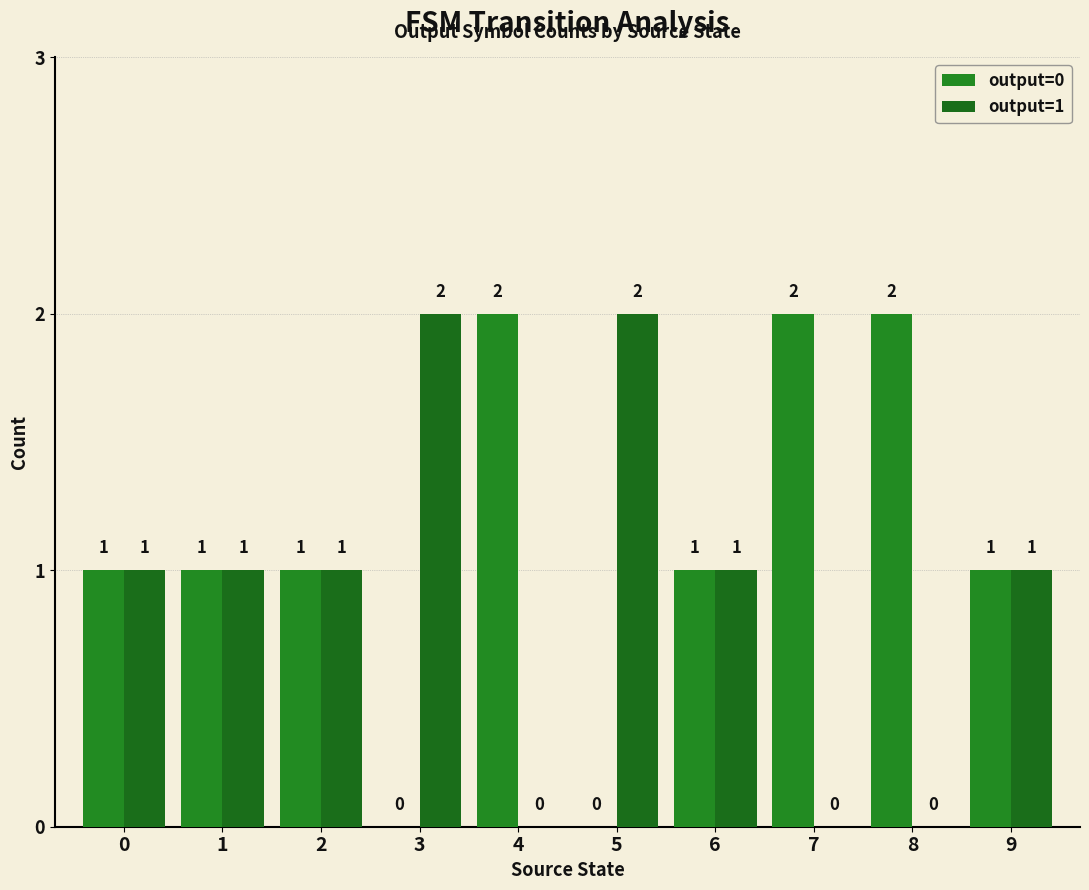

How many data points does each series have?

10